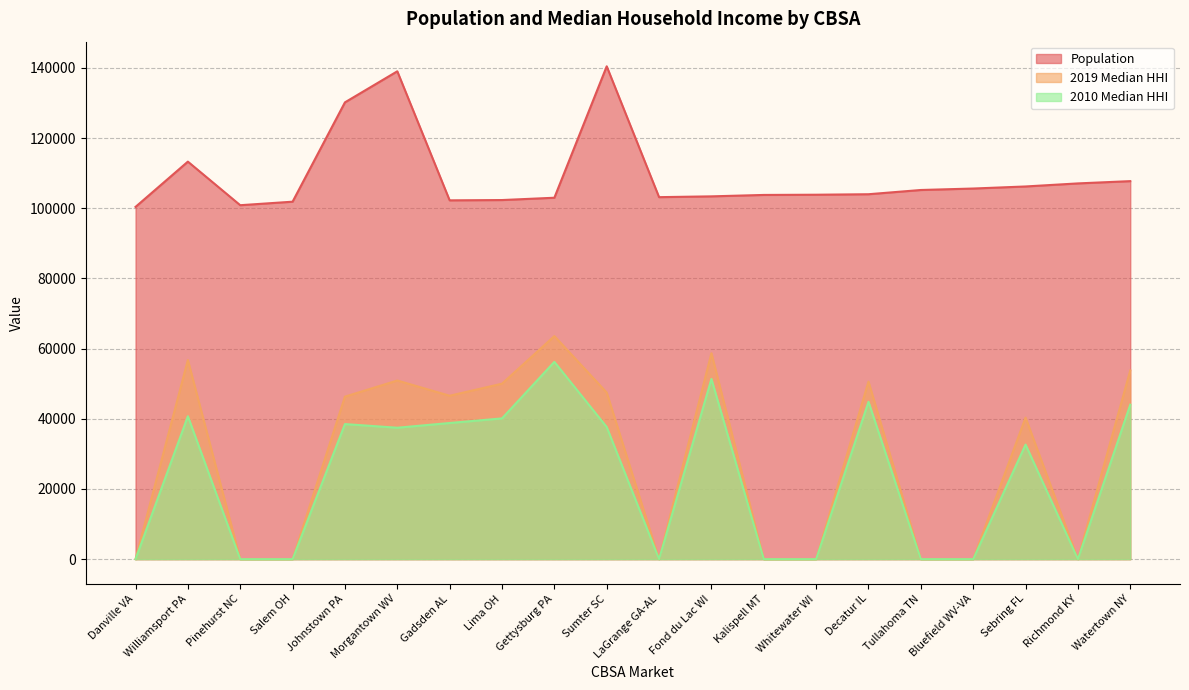

What is the lowest value of the Population series?

100398.0